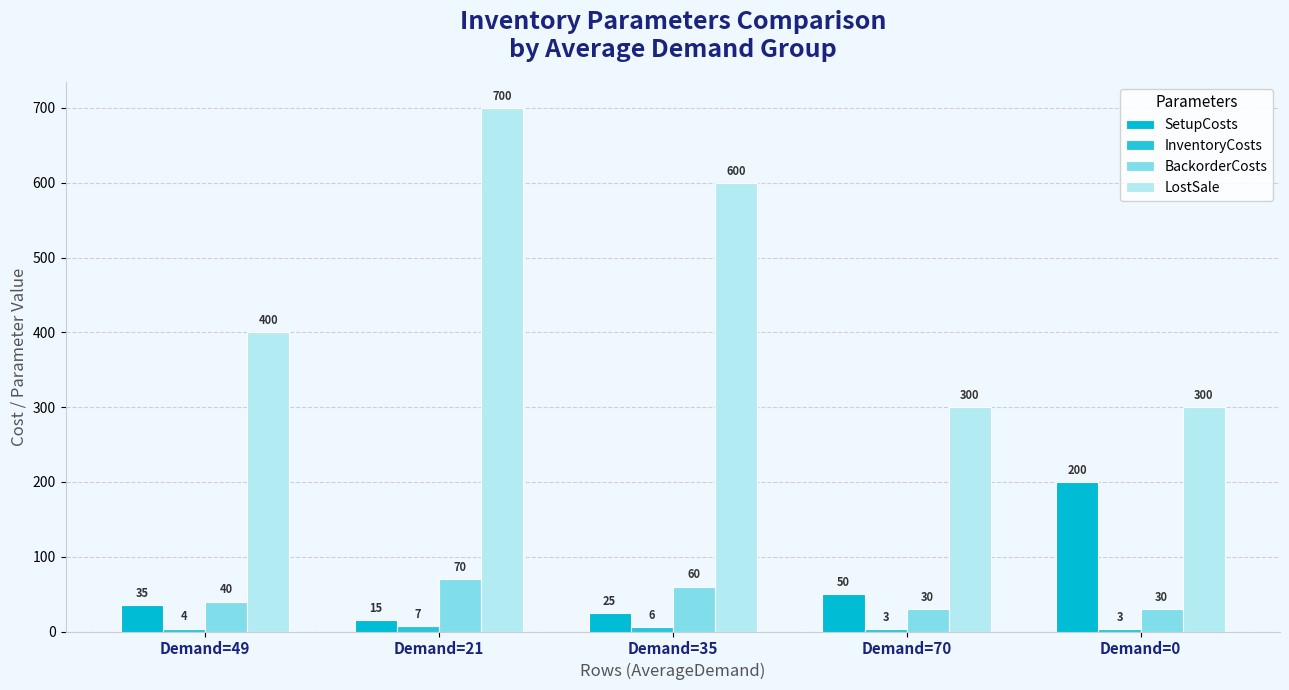

Reading left to right, list all the values displayed in this chart.

SetupCosts: 35	15	25	50	200
InventoryCosts: 4	7	6	3	3
BackorderCosts: 40	70	60	30	30
LostSale: 400	700	600	300	300